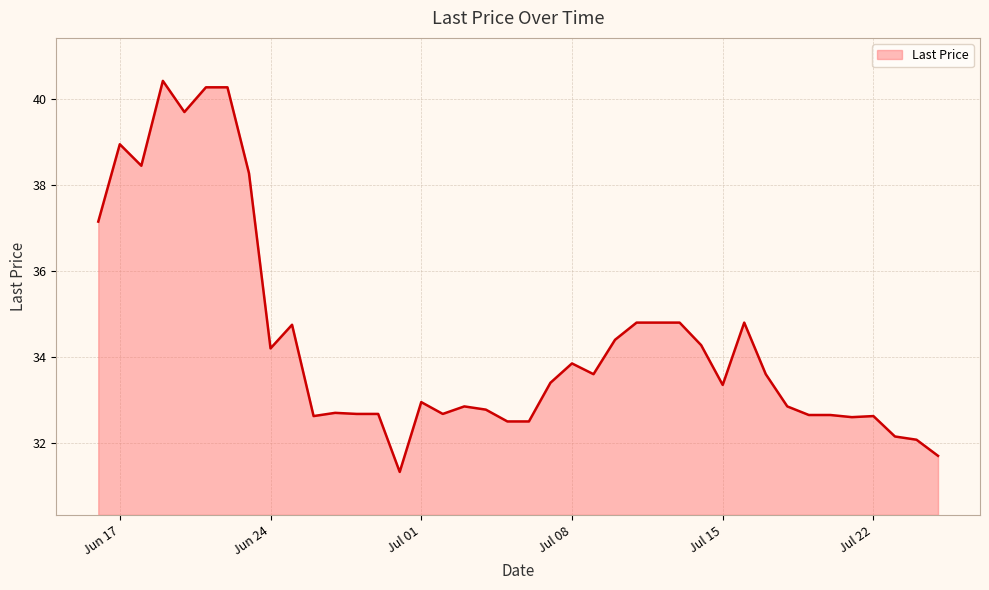

What is the maximum value shown in the chart?

40.4